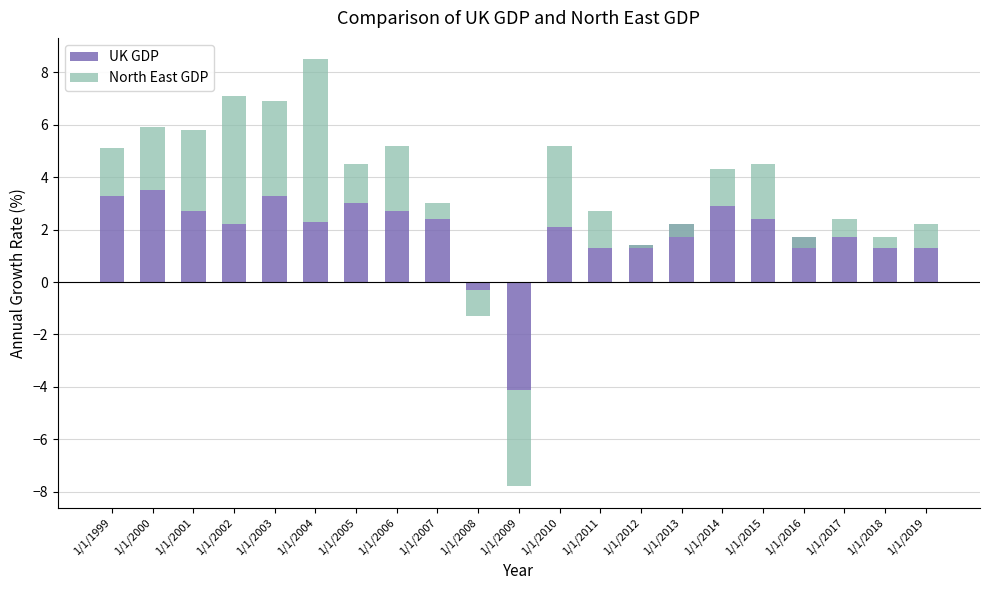

Is it true that North East GDP equals 1.9 at 1/1/2014?

False